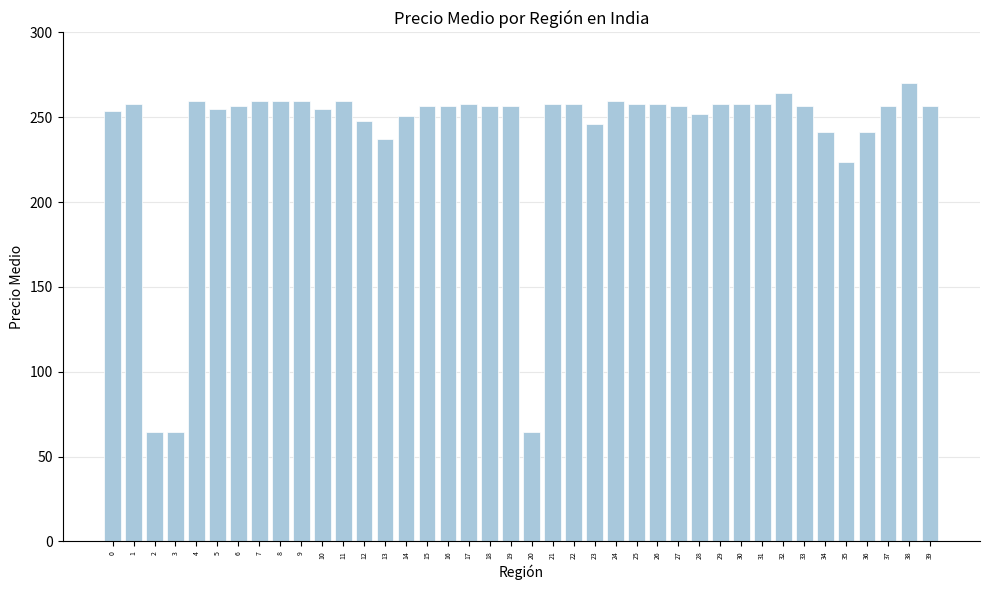

What is the ratio of the value at 20 to the value at 32?

0.2